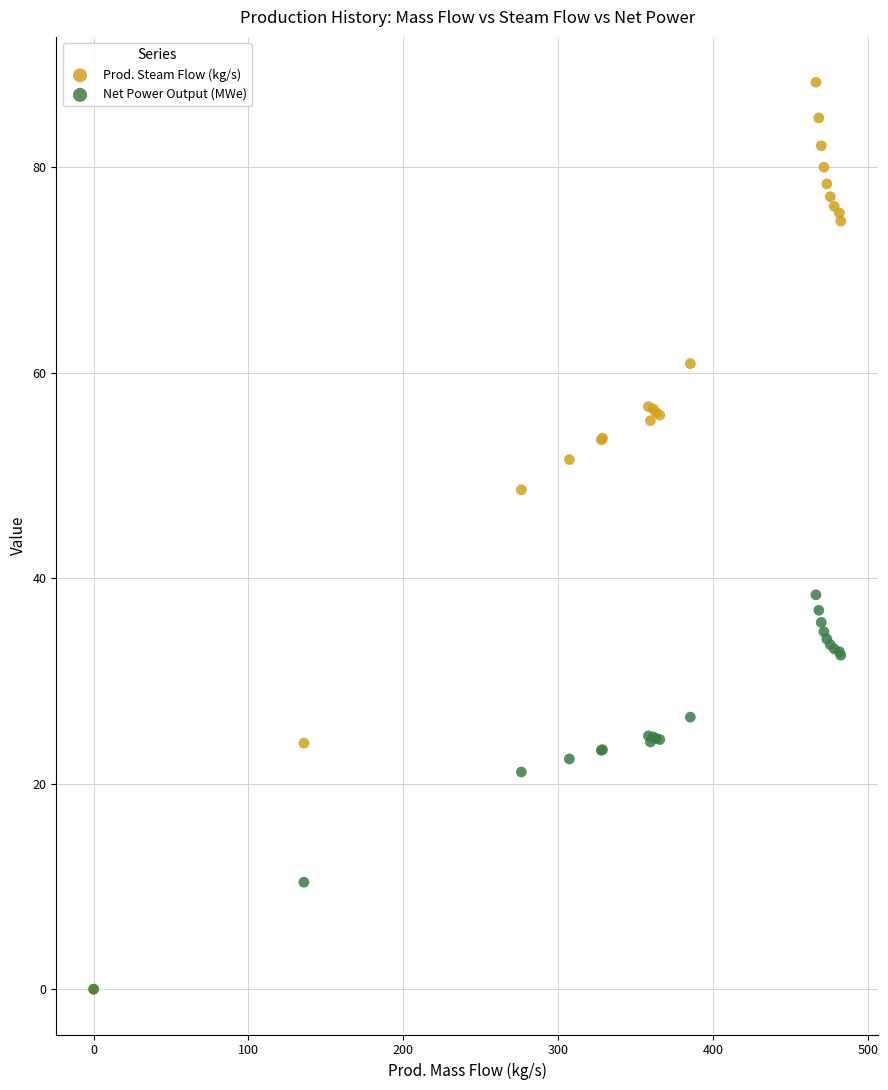

In the Prod. Steam Flow (kg/s) series, what Y value is closest to 44?

48.6